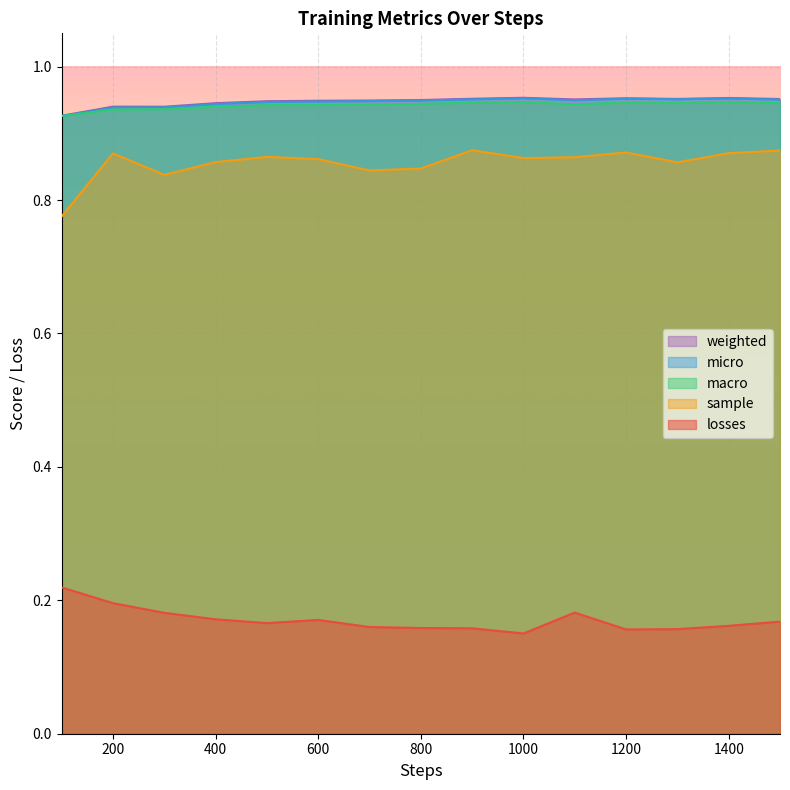

Count the number of categories in the chart.

15